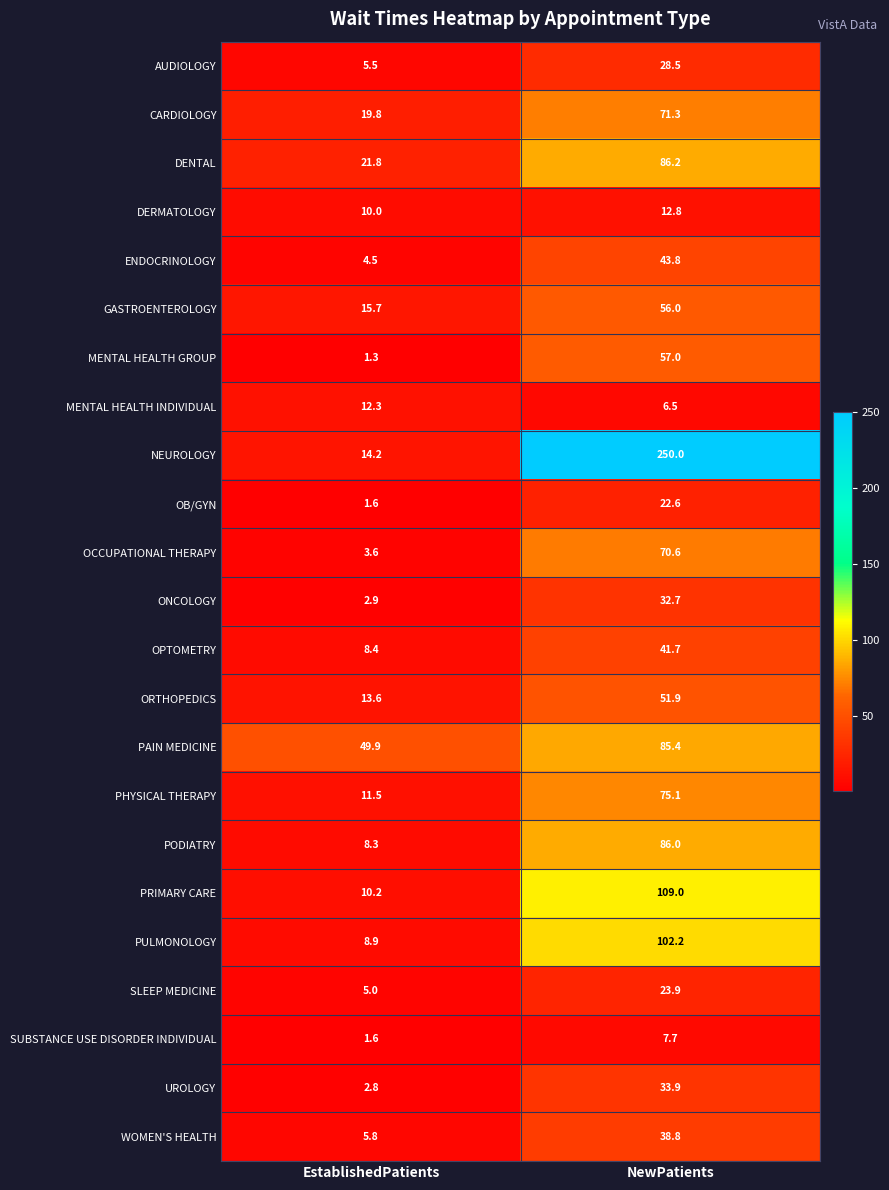

Is it true that OPTOMETRY equals 41.7 at NewPatients?

True